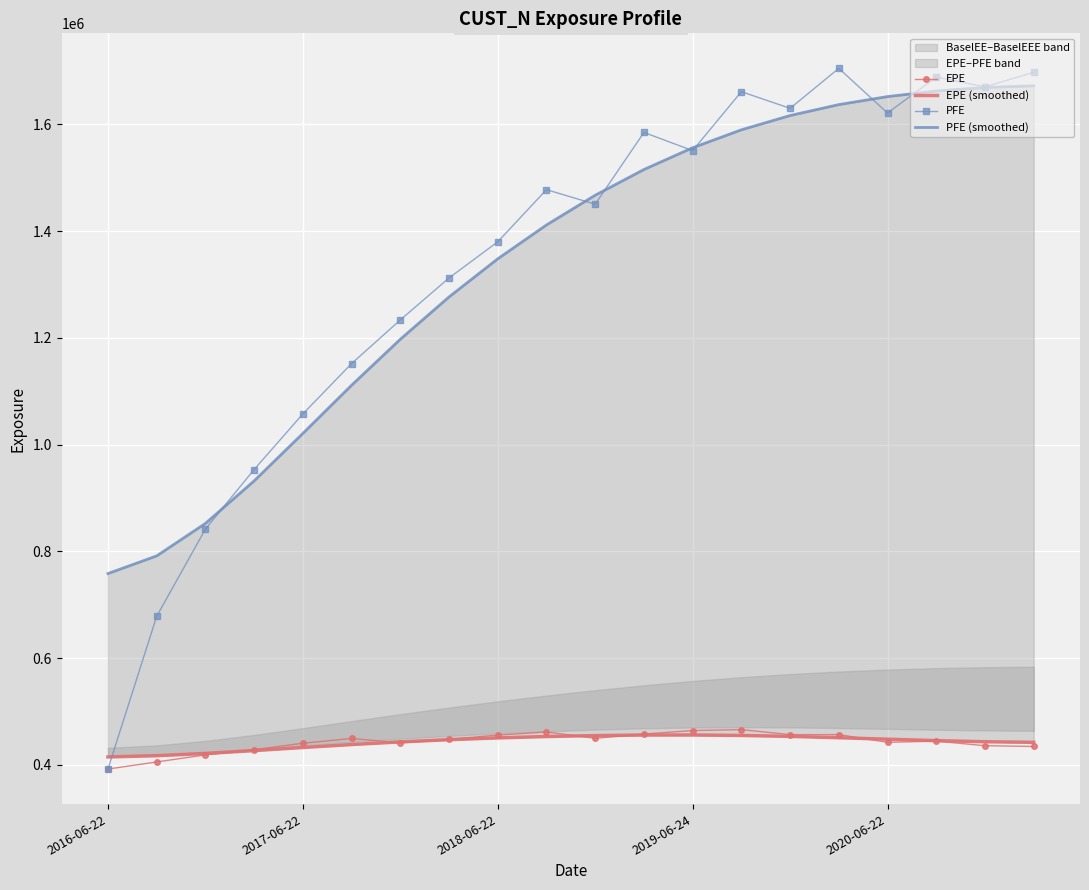

Read the PFE (smoothed) value at 15.

1637021.5